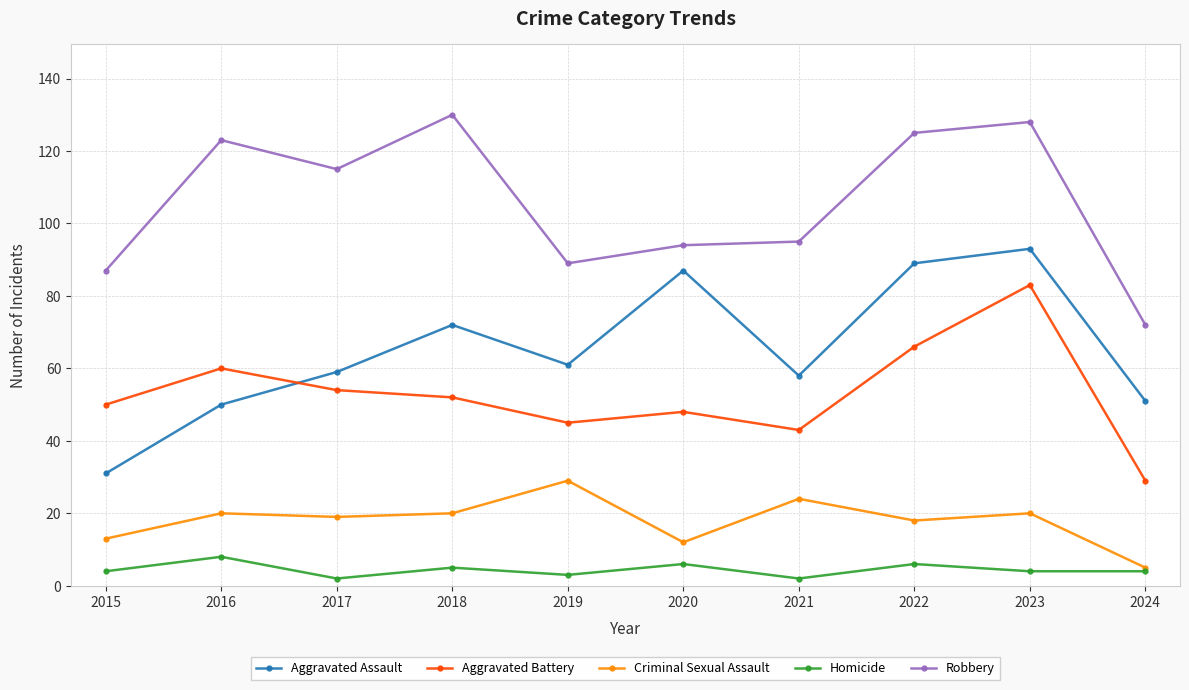

What is the minimum value shown in the chart?

2